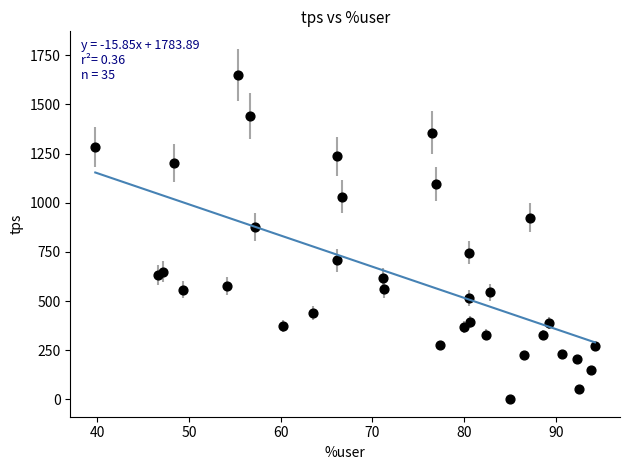

What Y value in the scatter plot is closest to 825?

875.8